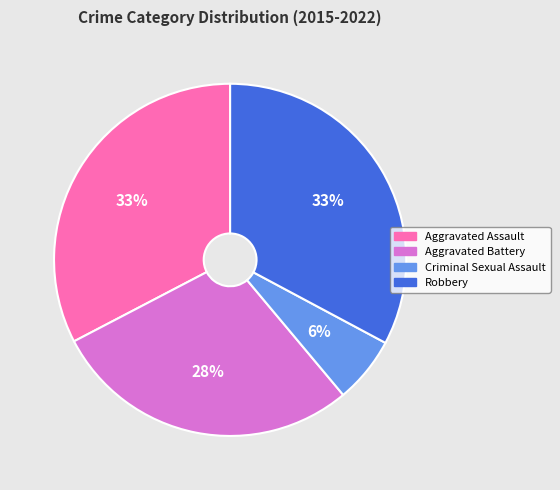

Is the sum of Aggravated Battery and Aggravated Assault greater than half?

Yes